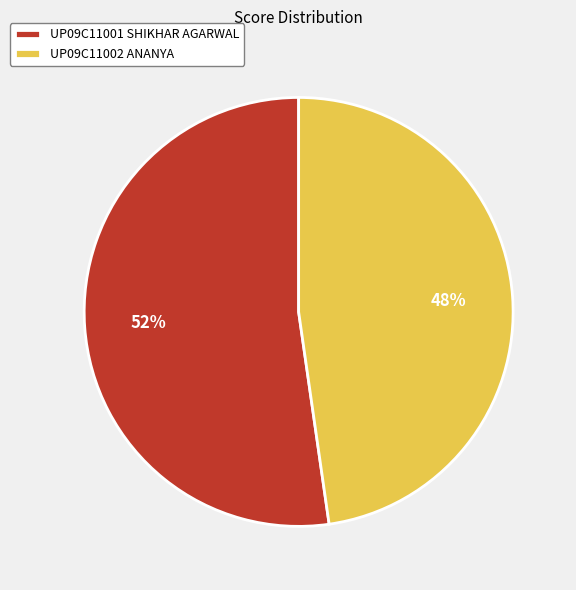

To the nearest percent, what percentage of the pie is UP09C11001 SHIKHAR AGARWAL?

52%